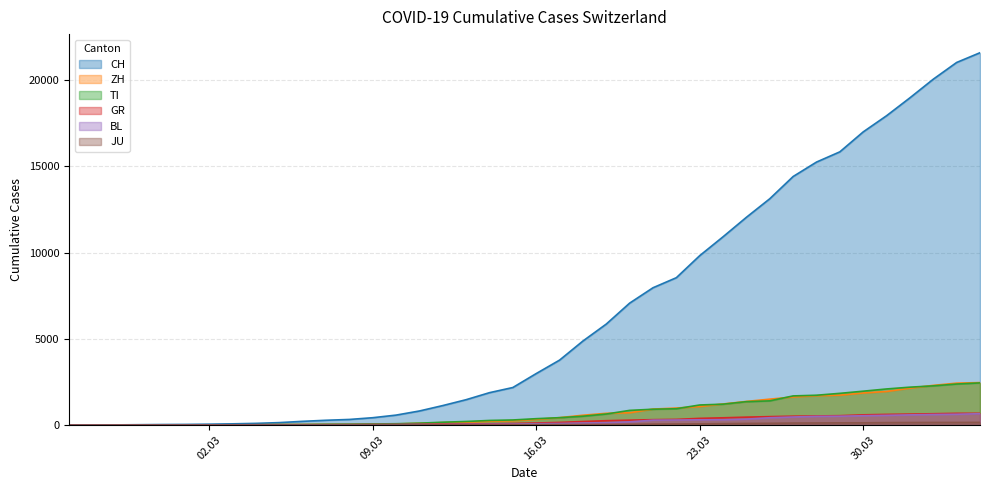

What is the spread (max minus min) of values at 2020-03-04?

94